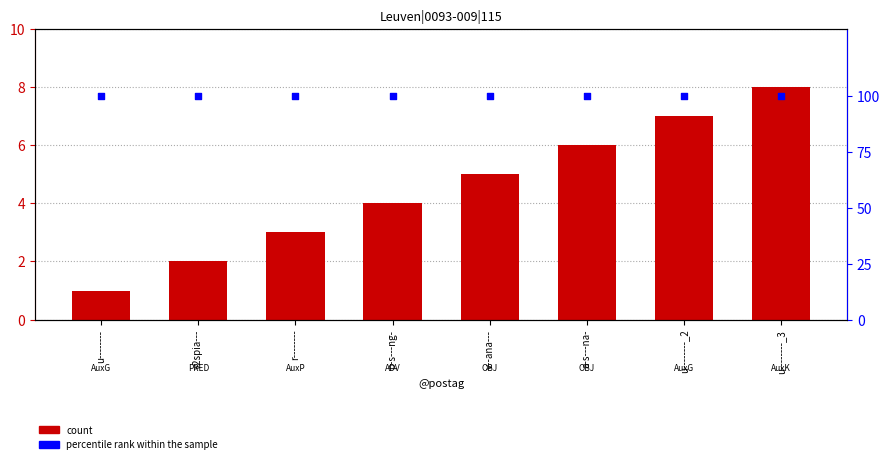

Is the value of percentile rank within the sample at u-------- greater than the value of count at r--------?

Yes